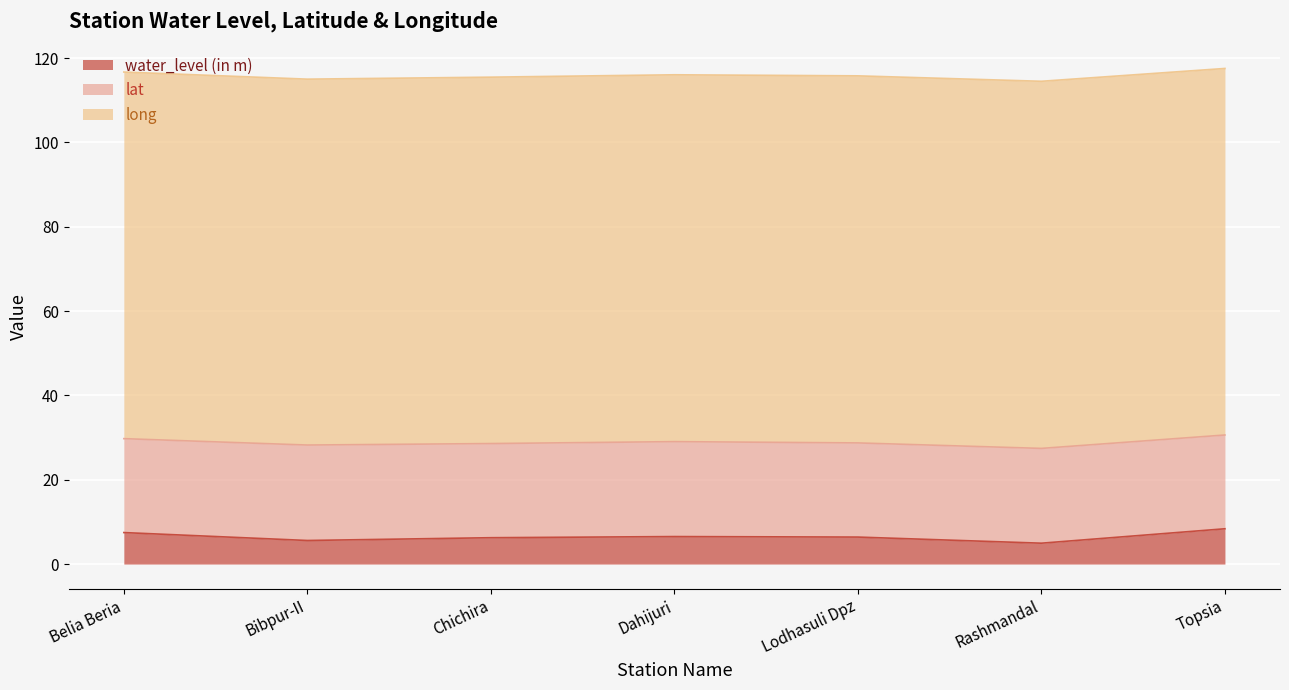

Is it true that lat equals 22.5 at Dahijuri?

True